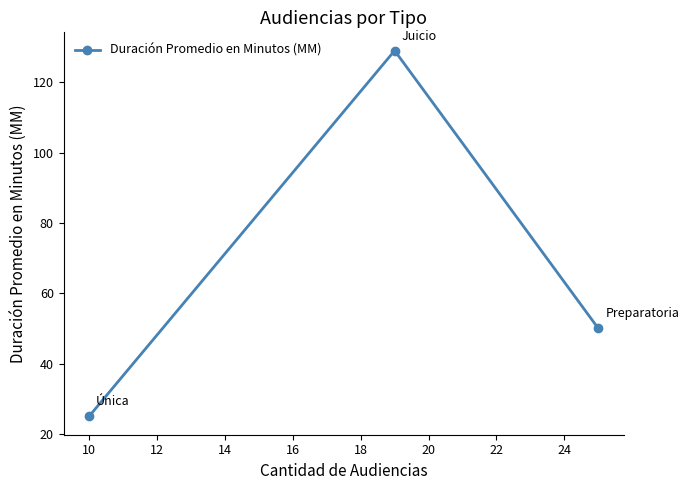

What is the difference between the second highest and minimum values?

25